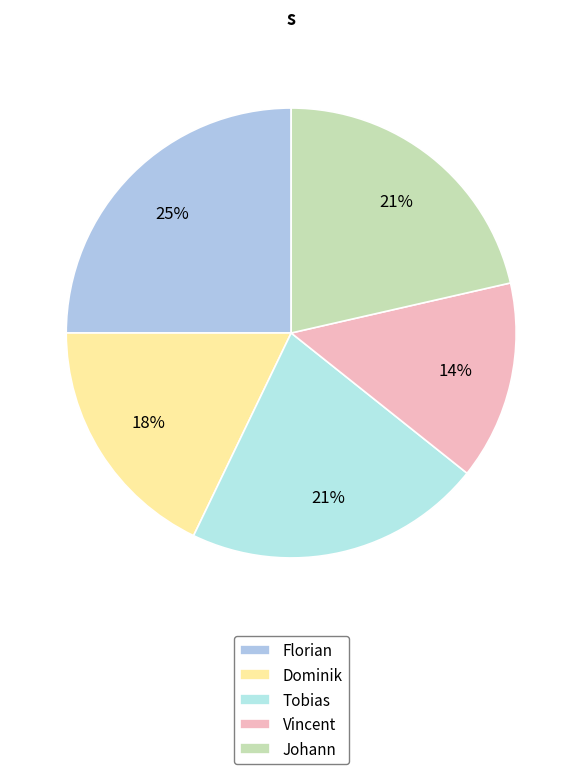

To the nearest percent, what is the difference between the largest and smallest slice percentages?

11%